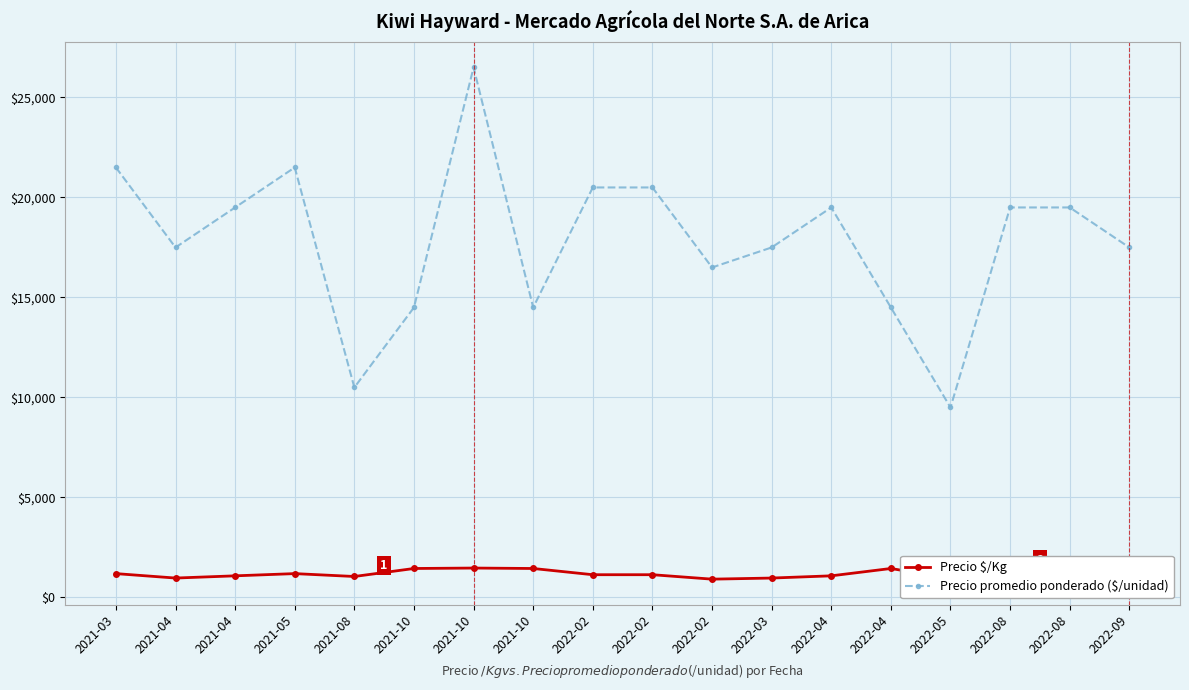

The Precio promedio ponderado ($/unidad) series shows 44592 at 2021-10. True or false?

False